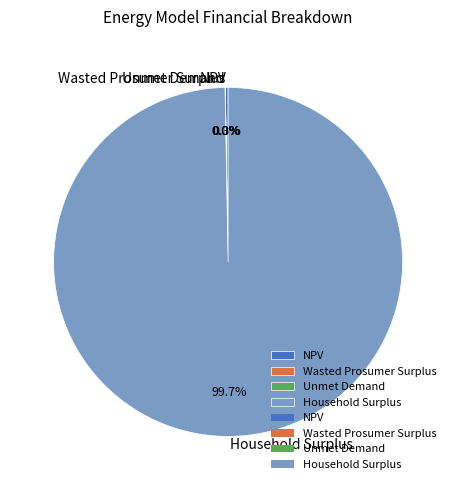

To the nearest percent, what is the difference between the largest and smallest slice percentages?

100%